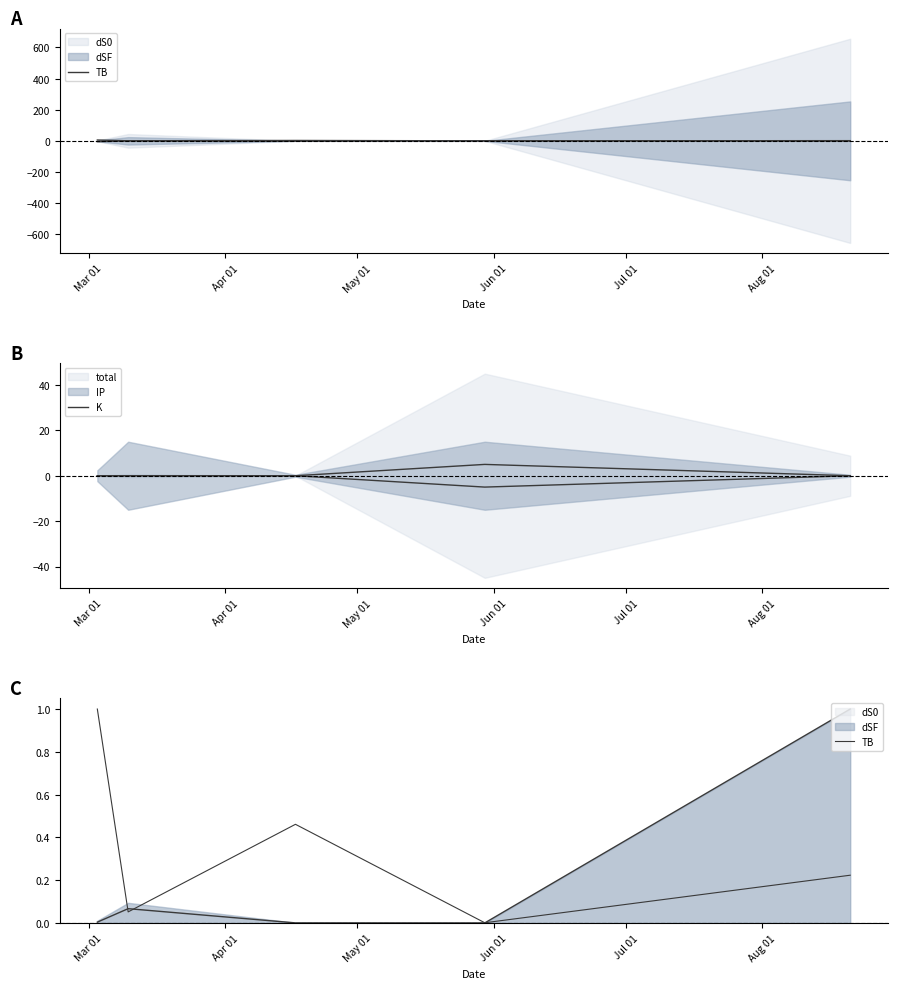

Reading right to left, transcribe all the data shown in this chart.

TB: 0.2	0.0	0.5	0.1	1.0
K: 0.0	5.0	0.0	0.0	0.0